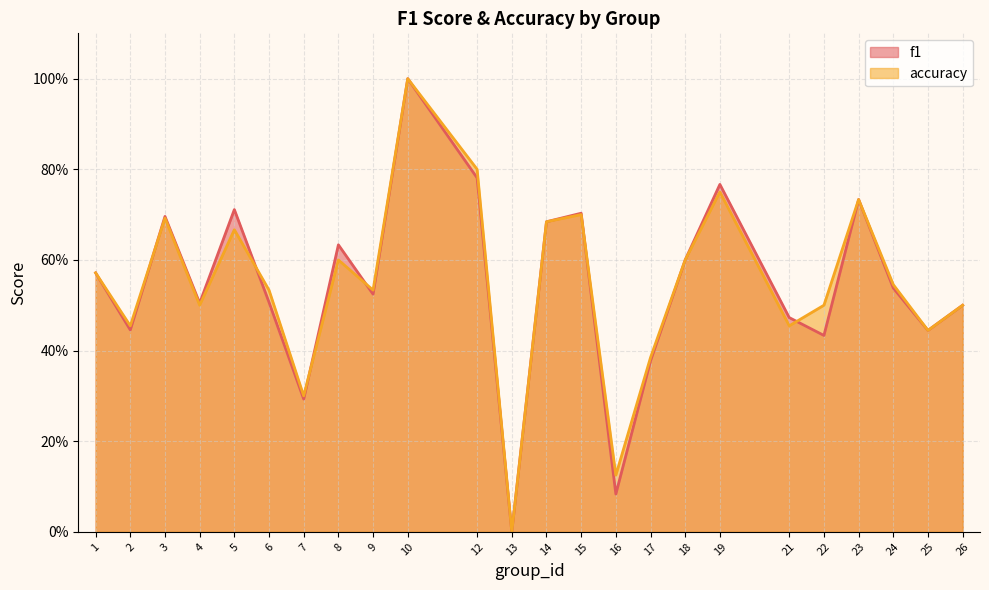

At which category is the sum across all series the highest?

10